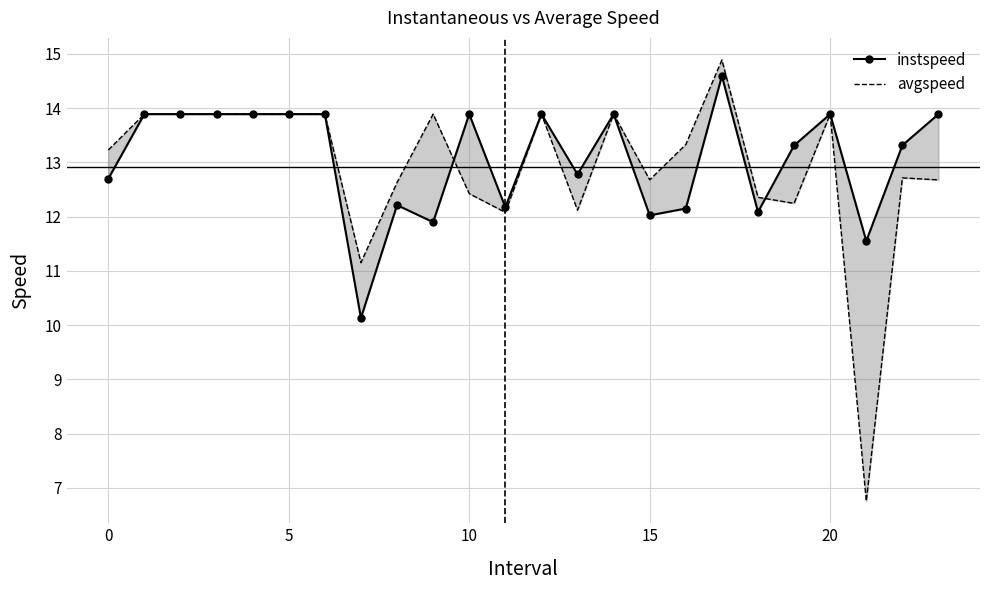

Is this an area chart (filled region under the line)?

No